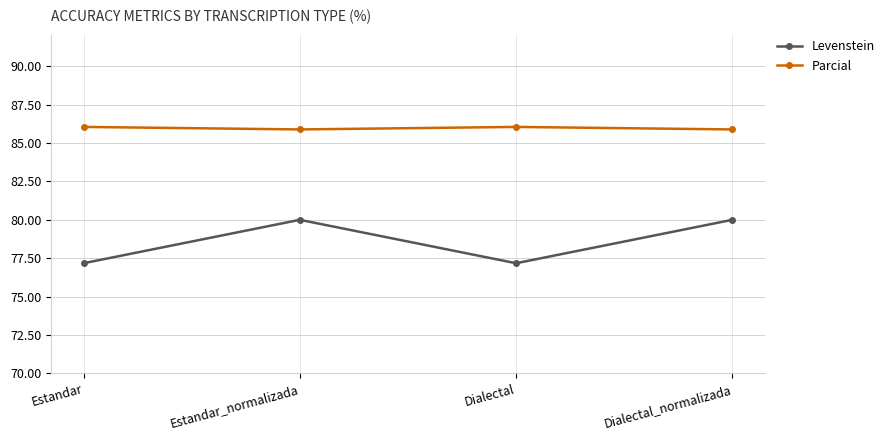

What is the label of the 4th point from the right?

Estandar